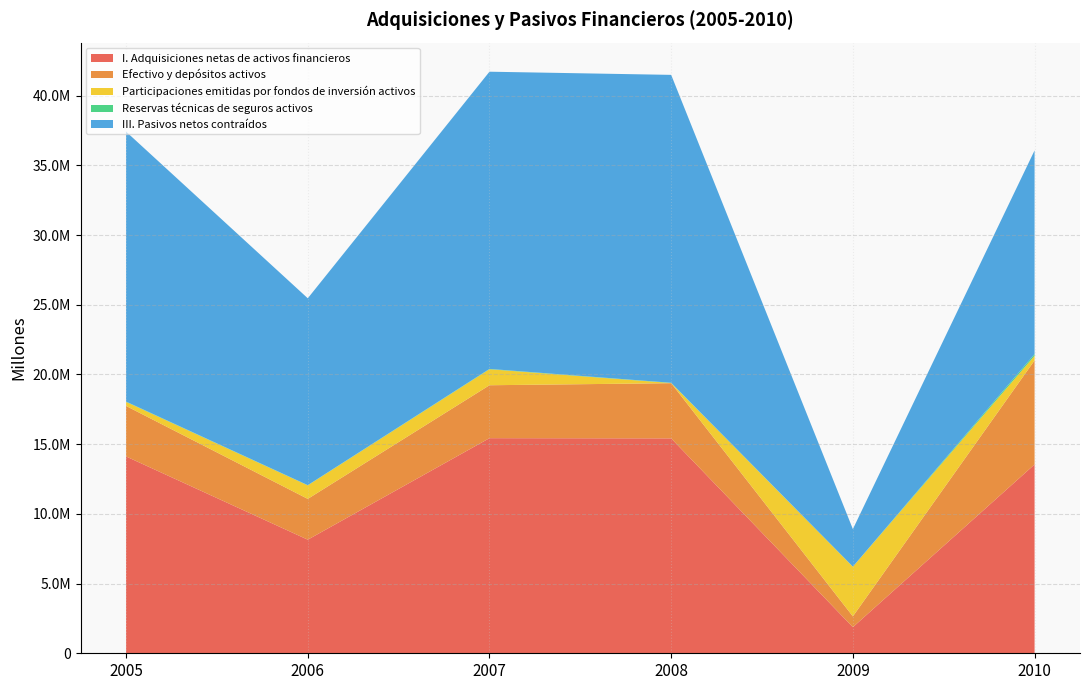

Reading right to left, list all the values displayed in this chart.

I. Adquisiciones netas de activos financieros: 13546722	1873620	15417341	15432098	8149680	14121068
Efectivo y depósitos activos: 7464858	775325	3960264	3797334	2926541	3622628
Participaciones emitidas por fondos de inversión activos: 333558	3561634	10071	1146862	970129	290470
Reservas técnicas de seguros activos: 122173	6287	18896	24310	15475	22342
III. Pasivos netos contraídos: 14607394	2693490	22088906	21322315	13406416	19366896